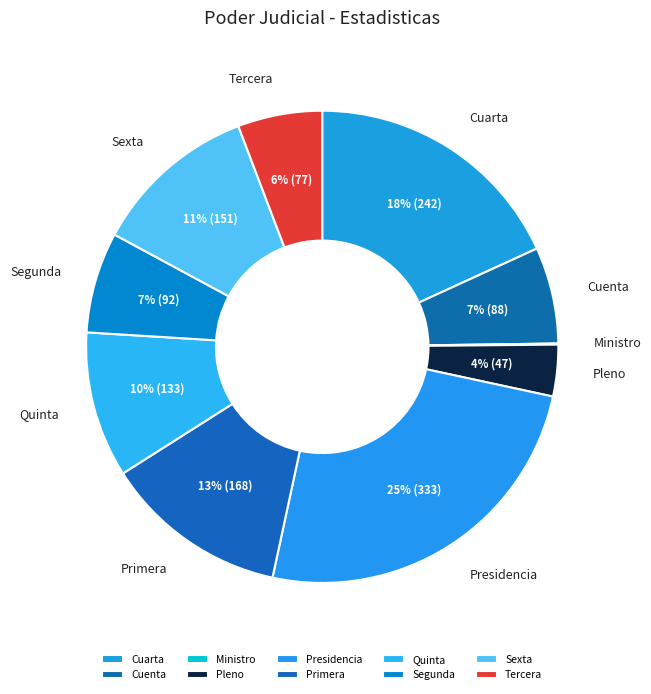

True or false: Presidencia accounts for 32% of the total.

False